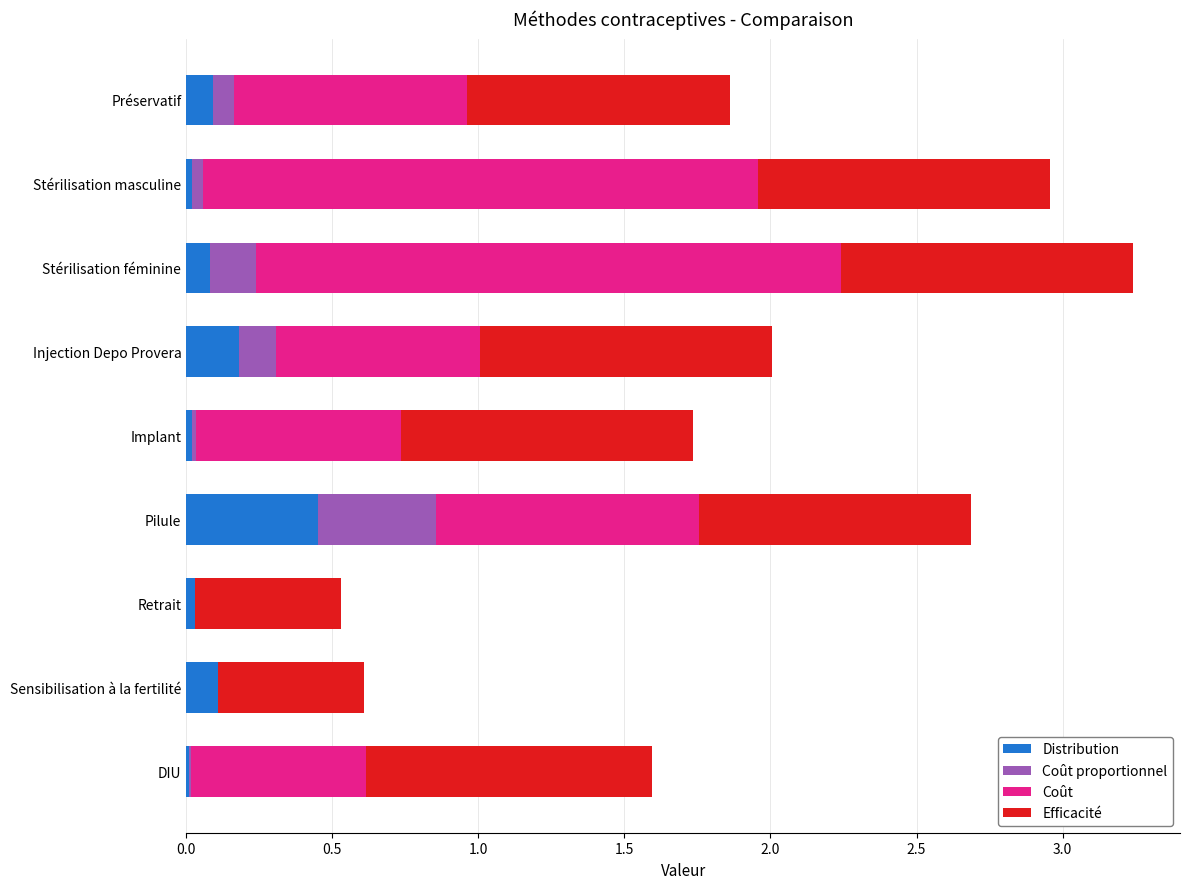

Which category has the highest value in the Distribution series?

Pilule